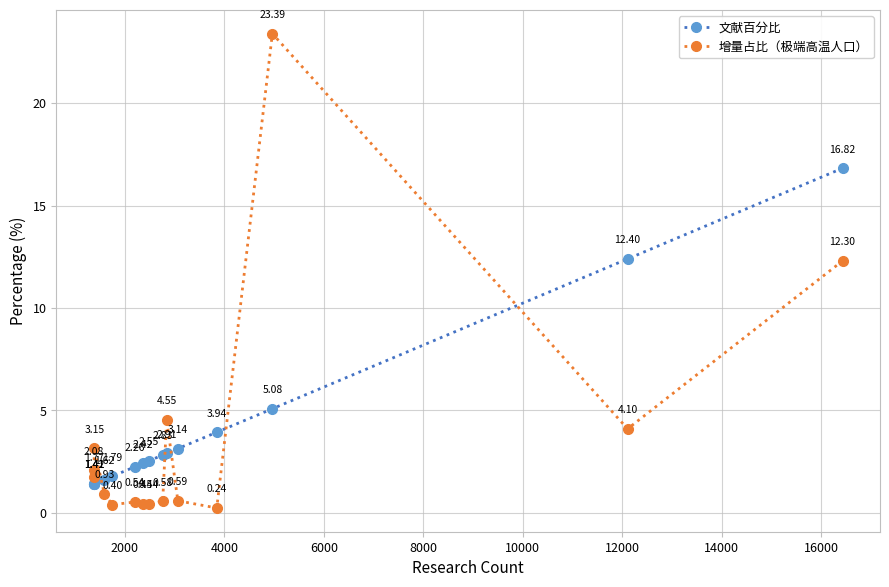

At how many categories does at least one series exceed 5?

3